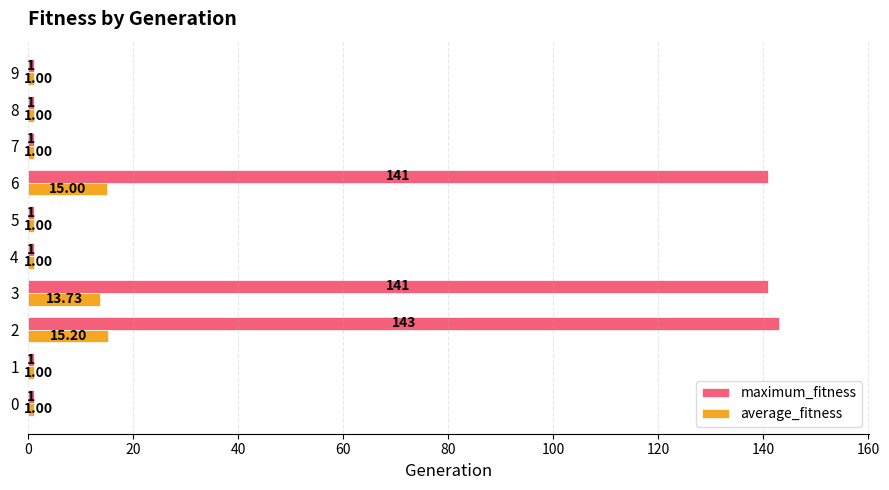

Which series has the largest range (max minus min)?

maximum_fitness